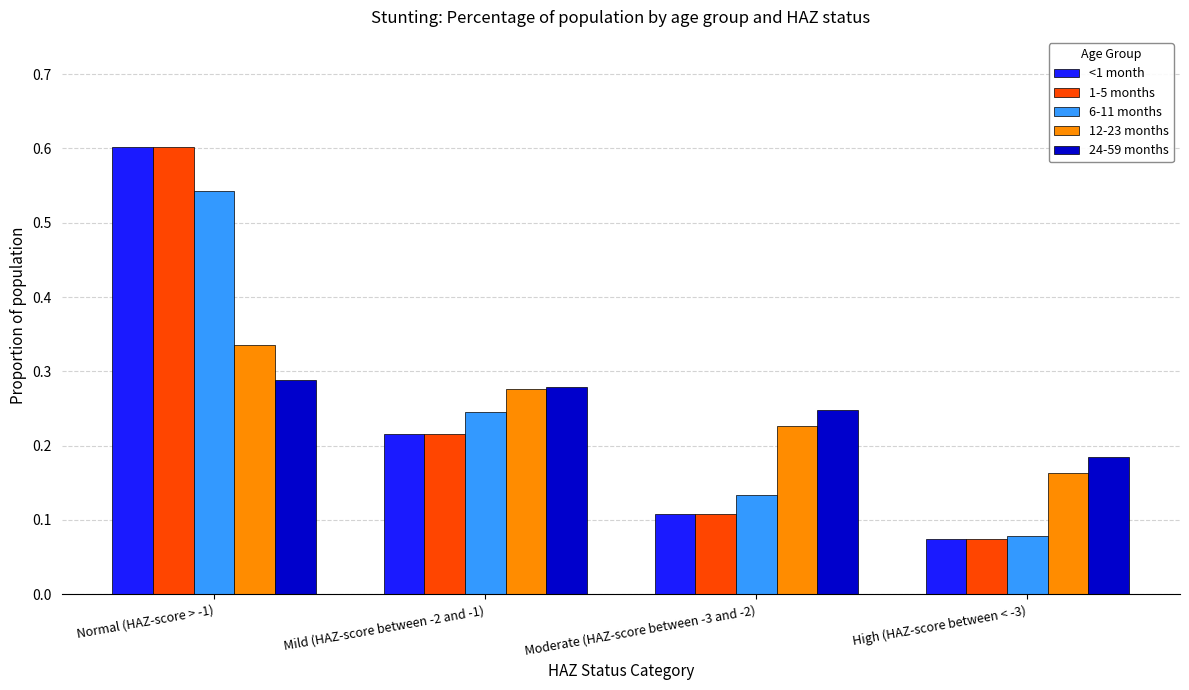

How many bars are there in total?

20